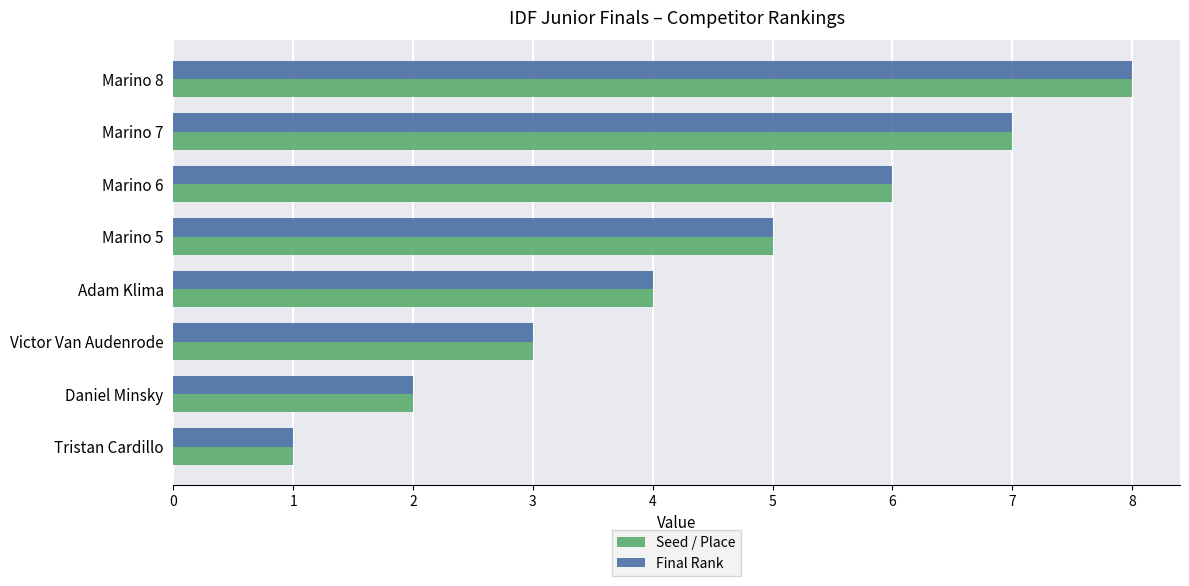

How many data points does each series have?

8